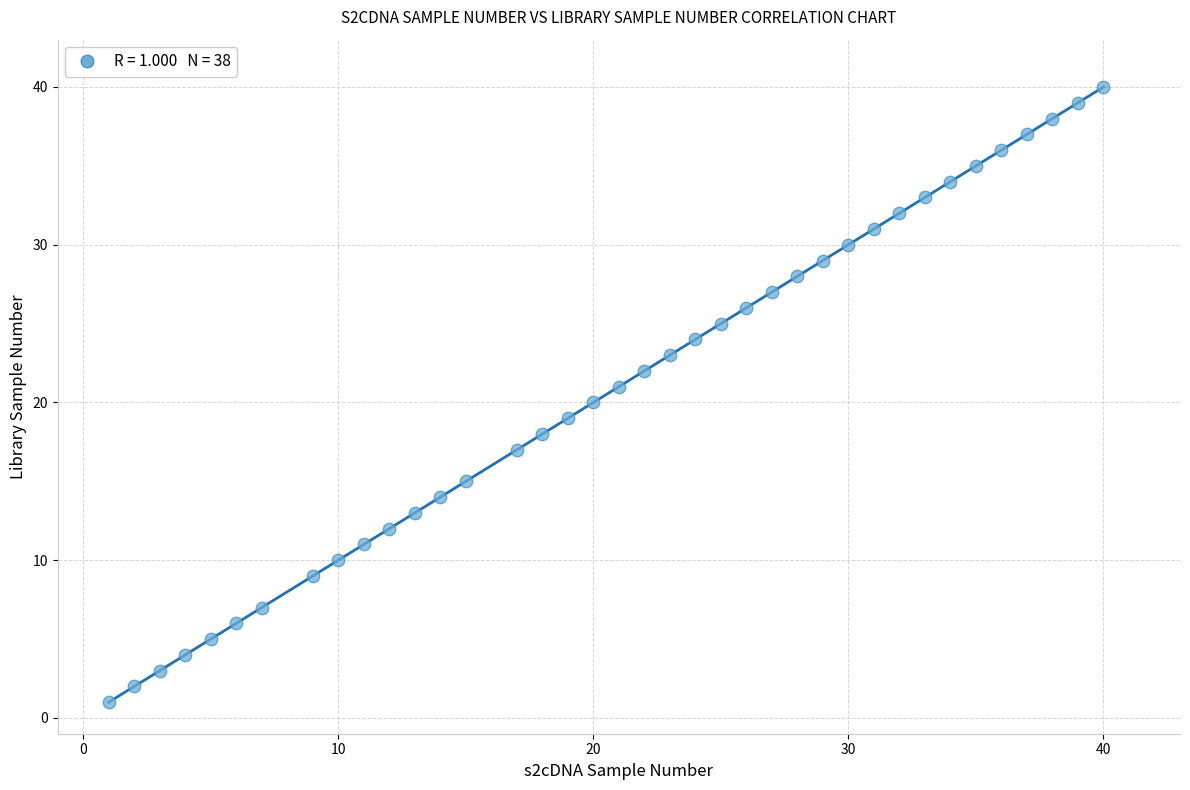

What is the range of X values (max minus min)?

39